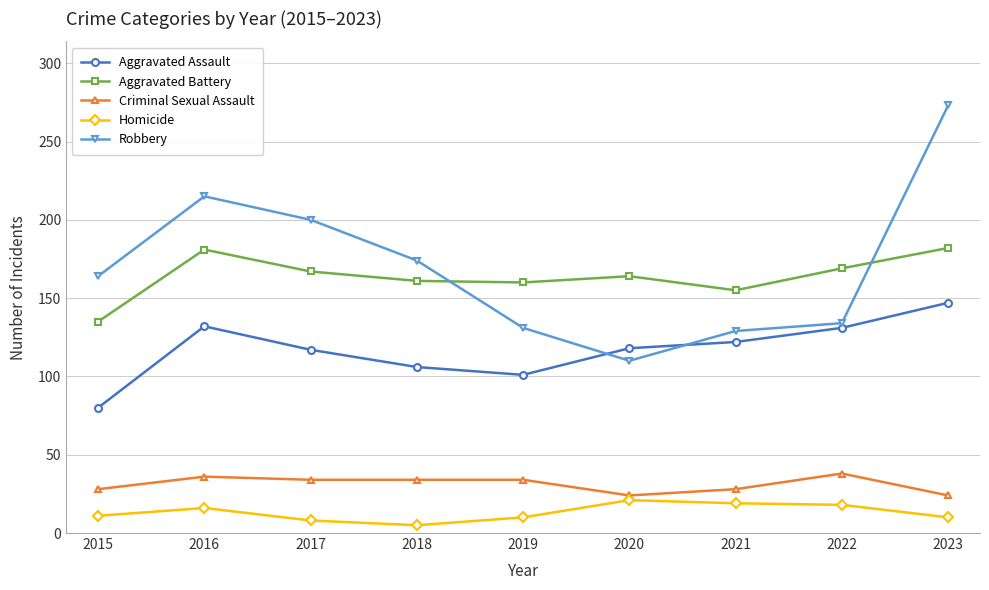

Which category has the lowest value in the Aggravated Battery series?

2015